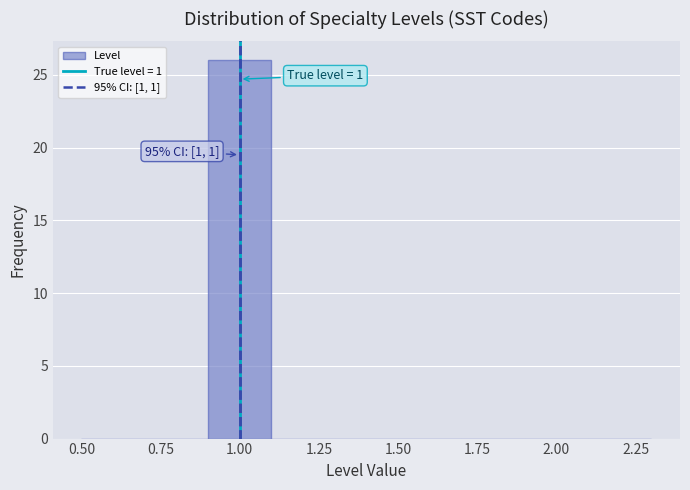

Which range on the x-axis has the tallest bar?

0.9 to 1.1